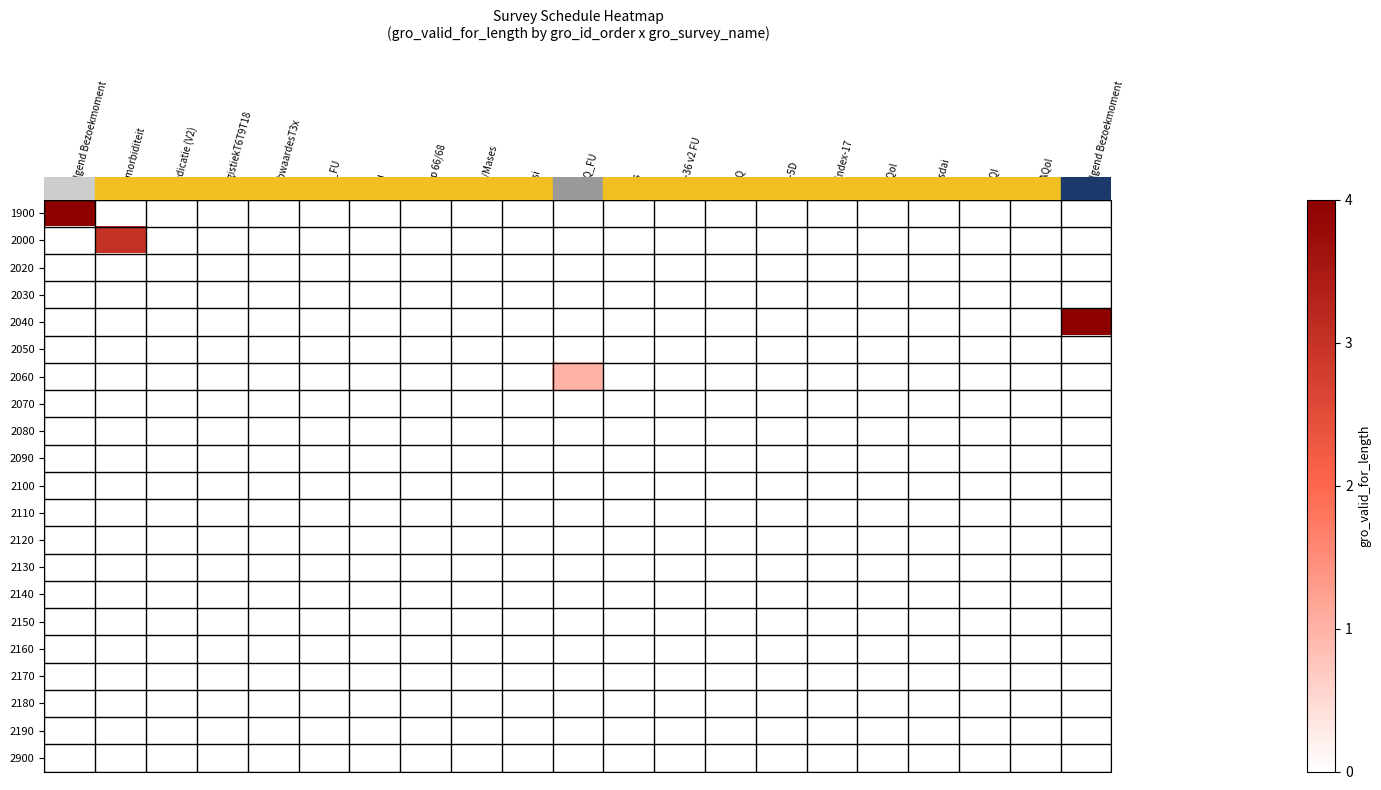

Which series changed the most between Volgend Bezoekmoment and DLQI?

row_0